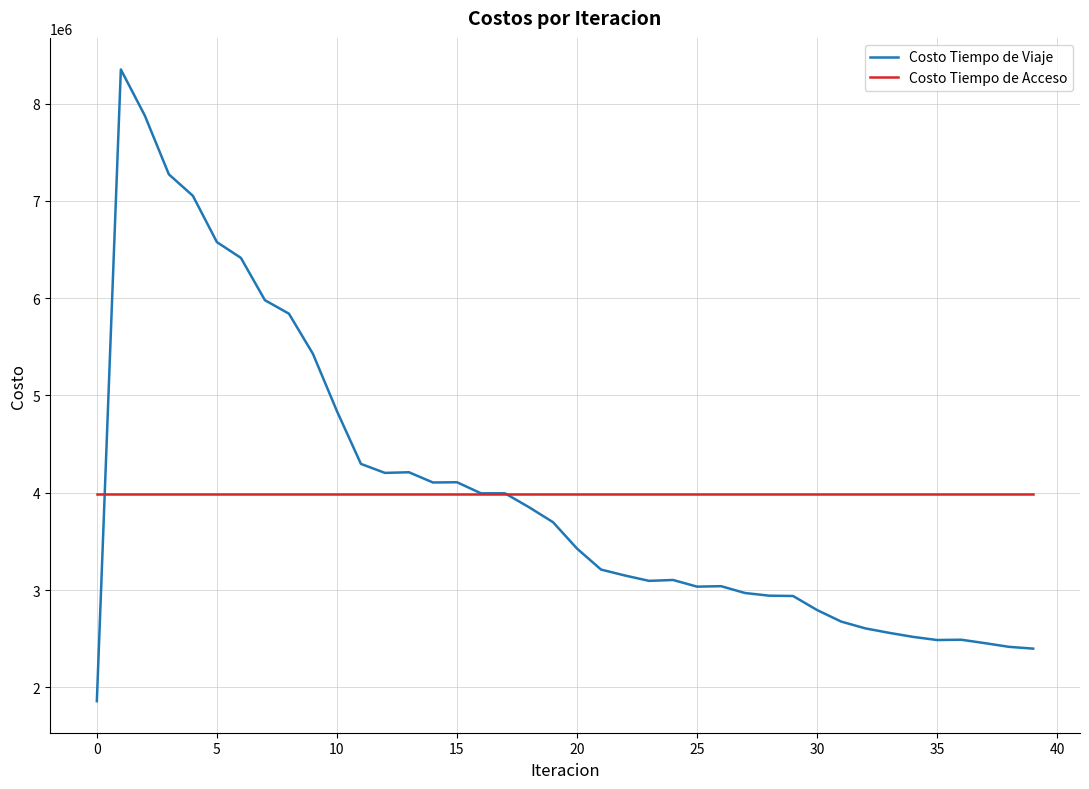

Which series has the widest spread of values?

Costo Tiempo de Viaje